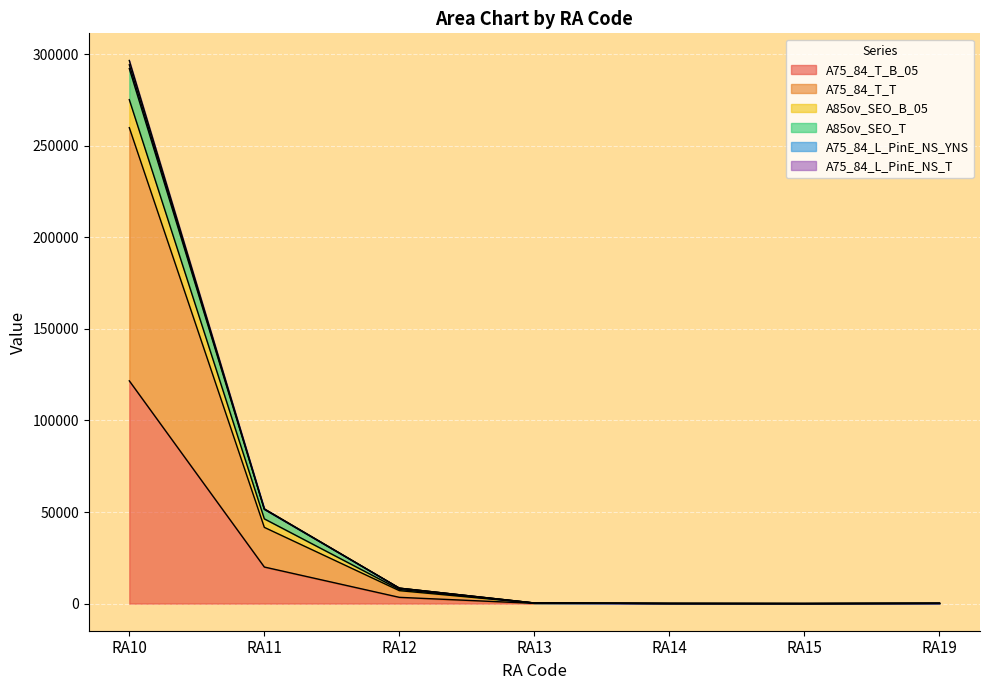

At which category does the chart reach its peak across all series?

RA10